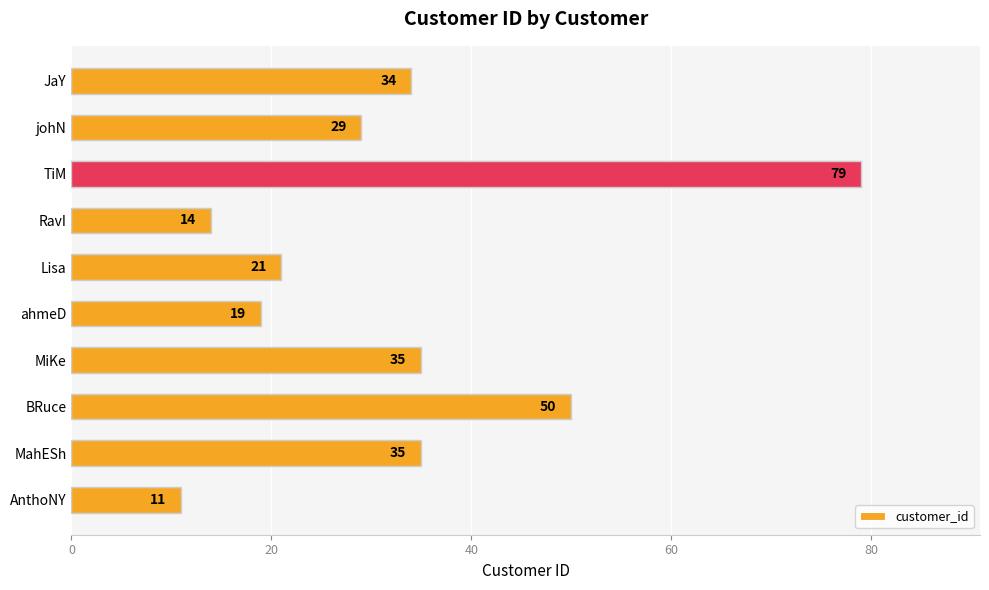

Reading top to bottom, what are all the values shown in this chart?

34	29	79	14	21	19	35	50	35	11